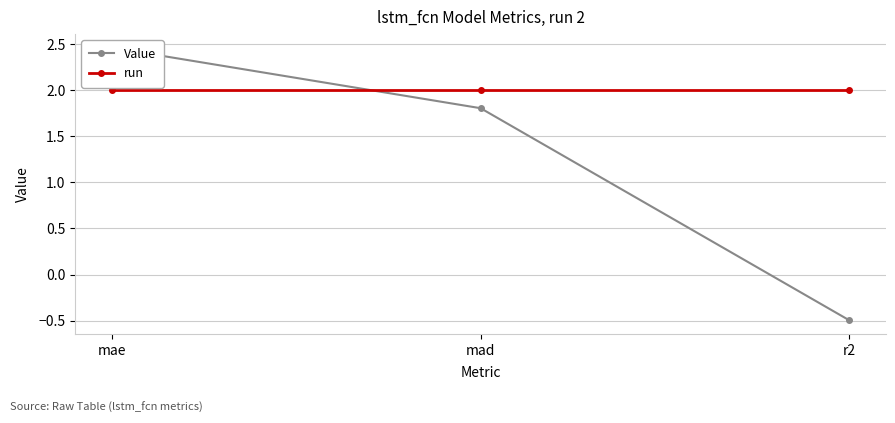

The value of Value at mad is 1.2. True or false?

False